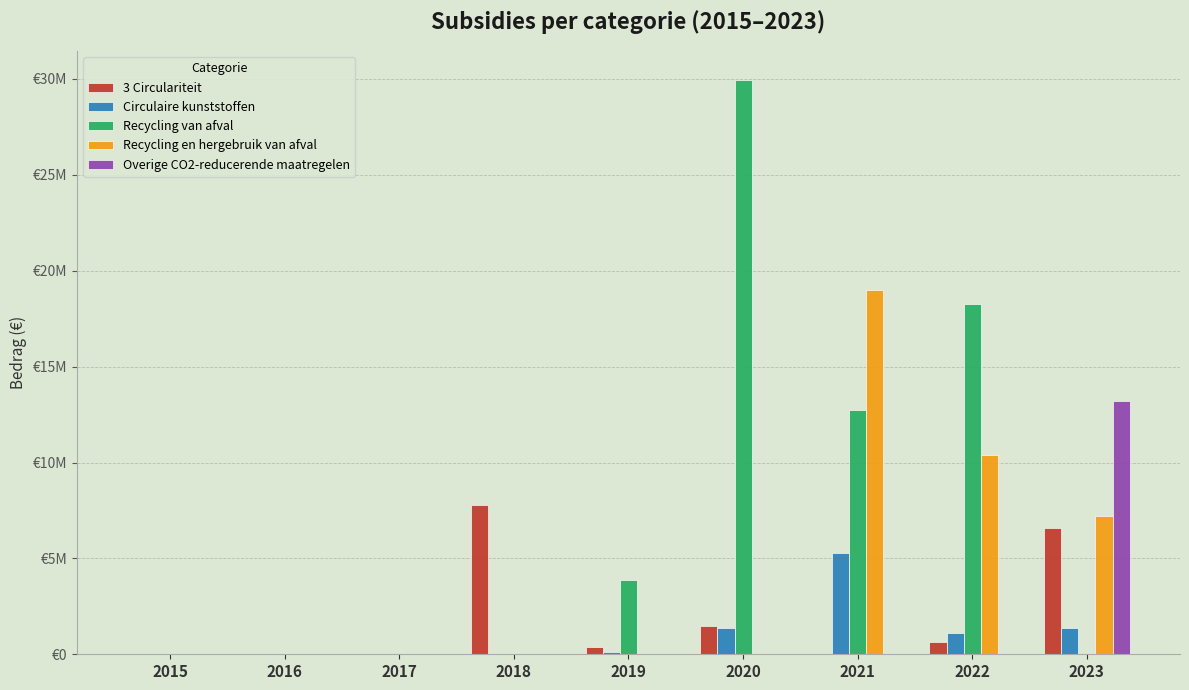

Reading left to right, extract all data points from this chart.

3 Circulariteit: 0	0	0	7797116	393344	1463784	0	620000	6581862
Circulaire kunststoffen: 0	0	0	0	110515	1346745	5274225	1098941	1363620
Recycling van afval: 0	0	0	0	3867558	29956309	12753307	18253094	0
Recycling en hergebruik van afval: 0	0	0	0	0	0	18973802	10373696	7216058
Overige CO2-reducerende maatregelen: 0	0	0	0	0	0	0	0	13193347